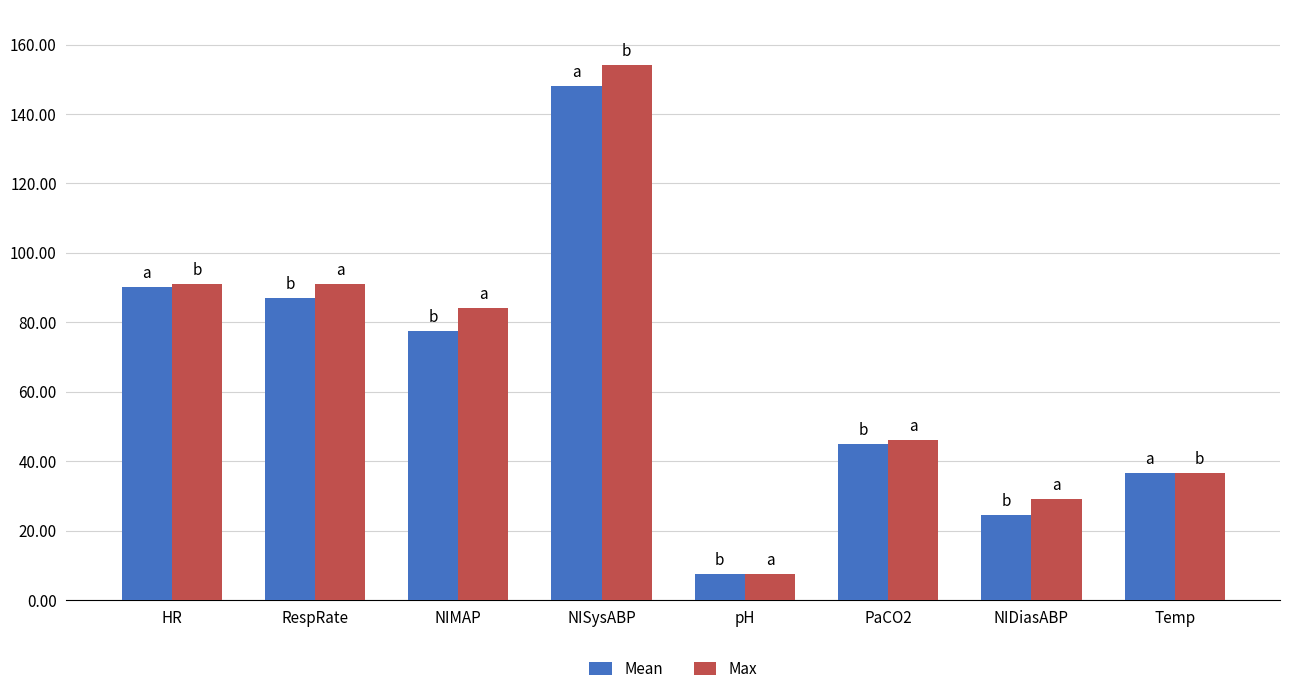

Which category has the highest value in the Max series?

NISysABP